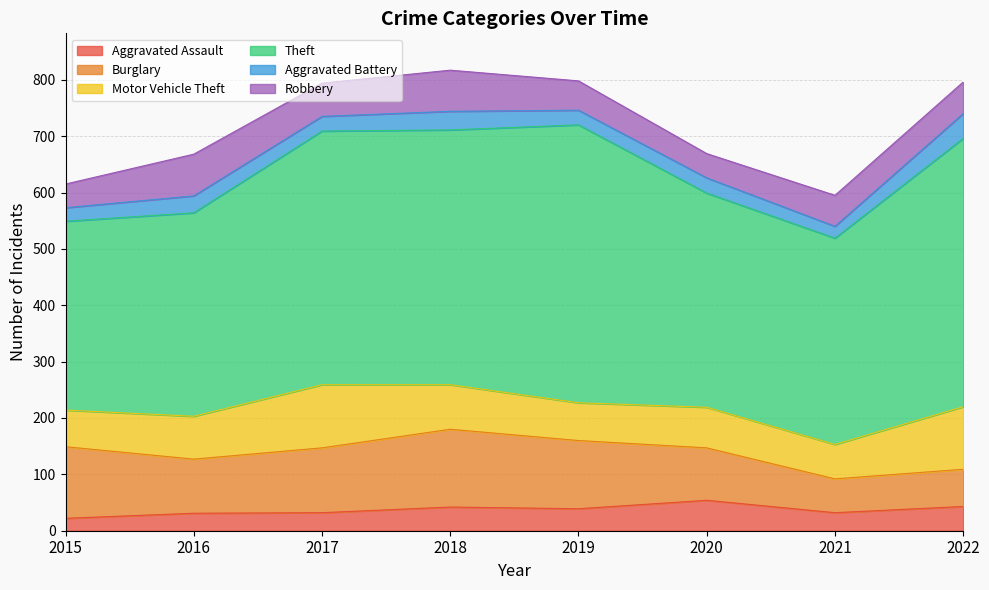

List the labels in order of Burglary value, largest first.

2018, 2015, 2019, 2017, 2016, 2020, 2022, 2021